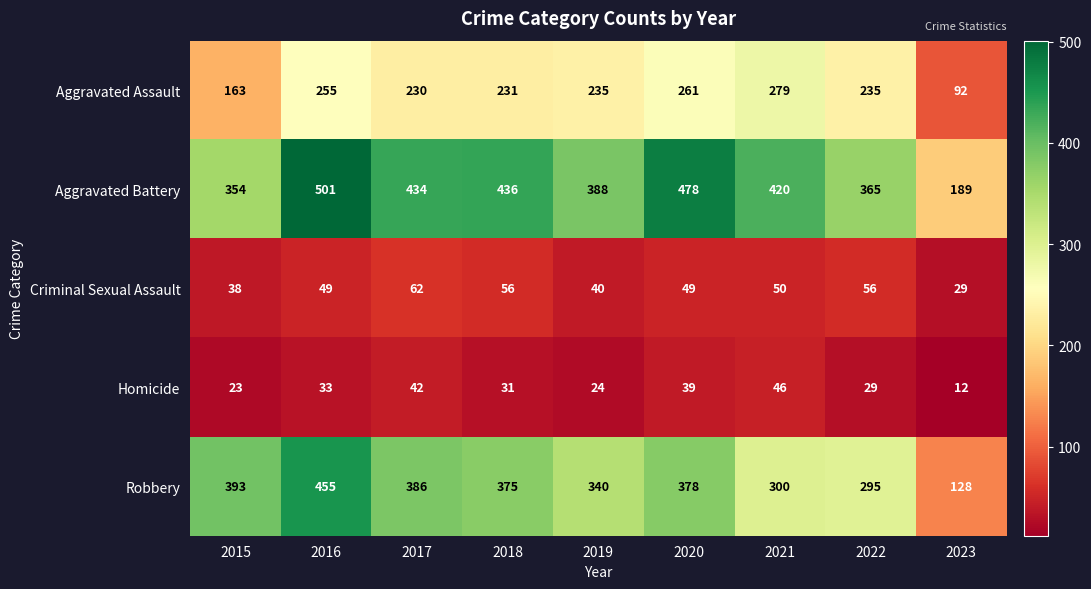

What is the difference between the highest and lowest values at 2016?

468